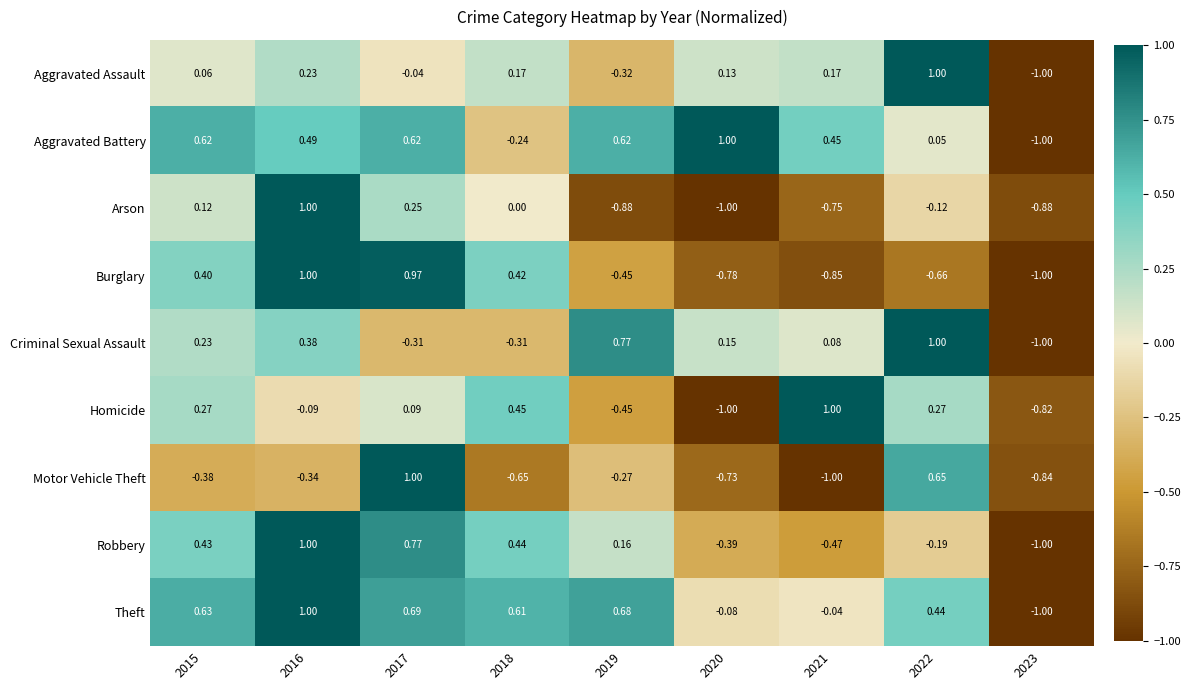

Rank the series at 2018 from lowest to highest value.

Motor Vehicle Theft, Criminal Sexual Assault, Aggravated Battery, Arson, Aggravated Assault, Burglary, Robbery, Homicide, Theft